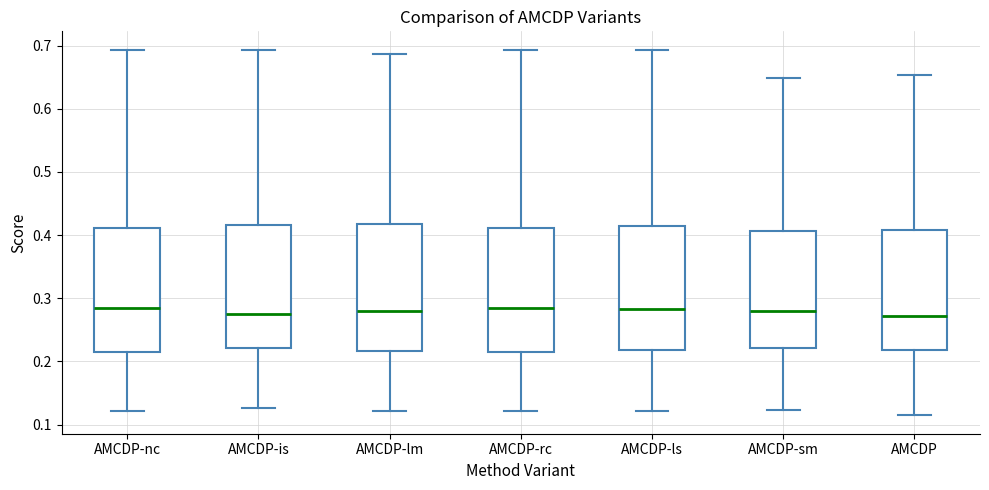

Reading left to right, read every box against the y-axis: the position of its median line, the range the box covers, and the ends of its whiskers. The values are not printed on the chart, so give them approximately, as read against the axis.

AMCDP-nc: median 0.28, box 0.22 to 0.41, whiskers 0.12 to 0.69
AMCDP-is: median 0.28, box 0.22 to 0.42, whiskers 0.13 to 0.69
AMCDP-lm: median 0.28, box 0.22 to 0.42, whiskers 0.12 to 0.69
AMCDP-rc: median 0.28, box 0.22 to 0.41, whiskers 0.12 to 0.69
AMCDP-ls: median 0.28, box 0.22 to 0.41, whiskers 0.12 to 0.69
AMCDP-sm: median 0.28, box 0.22 to 0.41, whiskers 0.12 to 0.65
AMCDP: median 0.27, box 0.22 to 0.41, whiskers 0.11 to 0.65